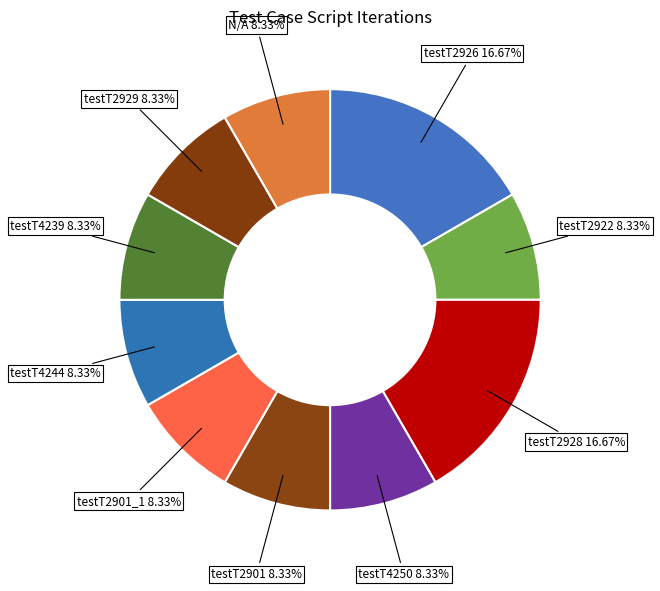

To the nearest percent, what is the average slice percentage?

10%